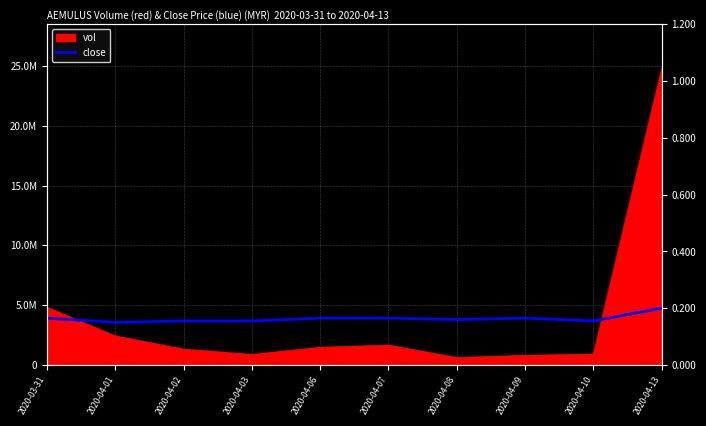

Reading left to right, transcribe all the data shown in this chart.

2020-03-31=0.2	2020-04-01=0.1	2020-04-02=0.2	2020-04-03=0.2	2020-04-06=0.2	2020-04-07=0.2	2020-04-08=0.2	2020-04-09=0.2	2020-04-10=0.2	2020-04-13=0.2